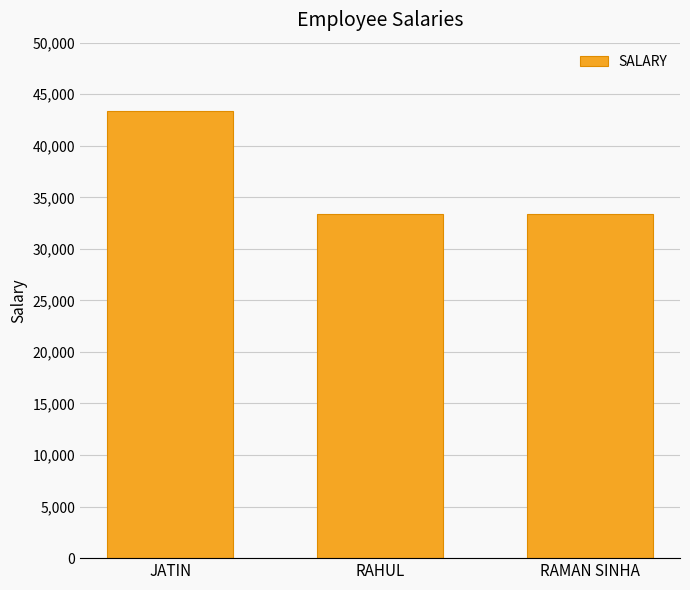

What is the label of the 2nd bar from the left?

RAHUL